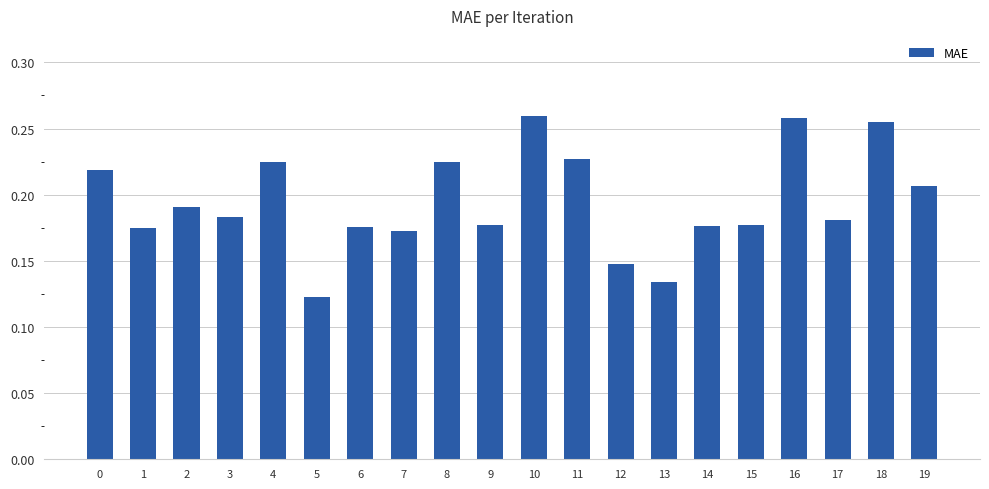

Which category has the lowest value across all series?

5